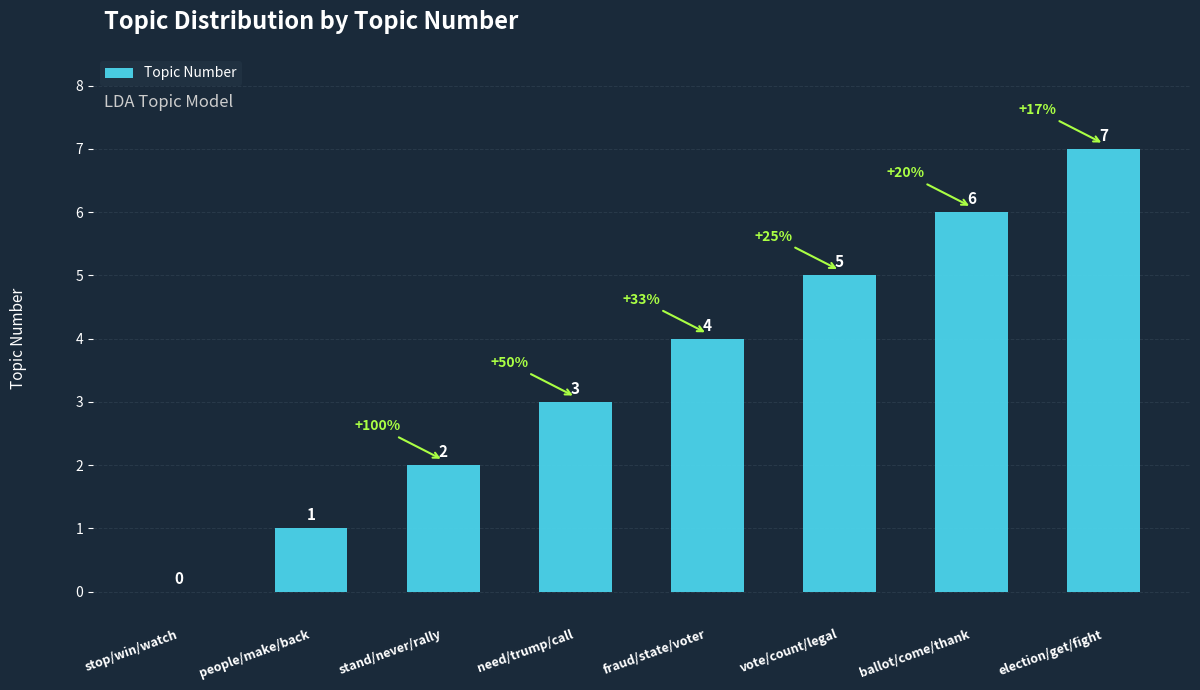

The chart shows a value of 1 at people/make/back. True or false?

True